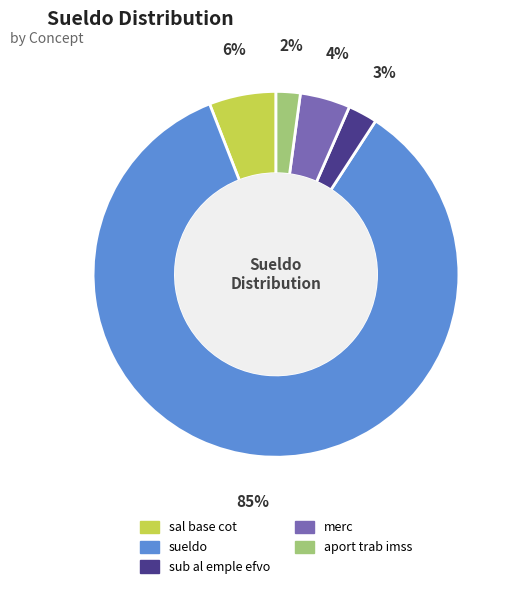

What is the largest slice in the pie chart?

sueldo